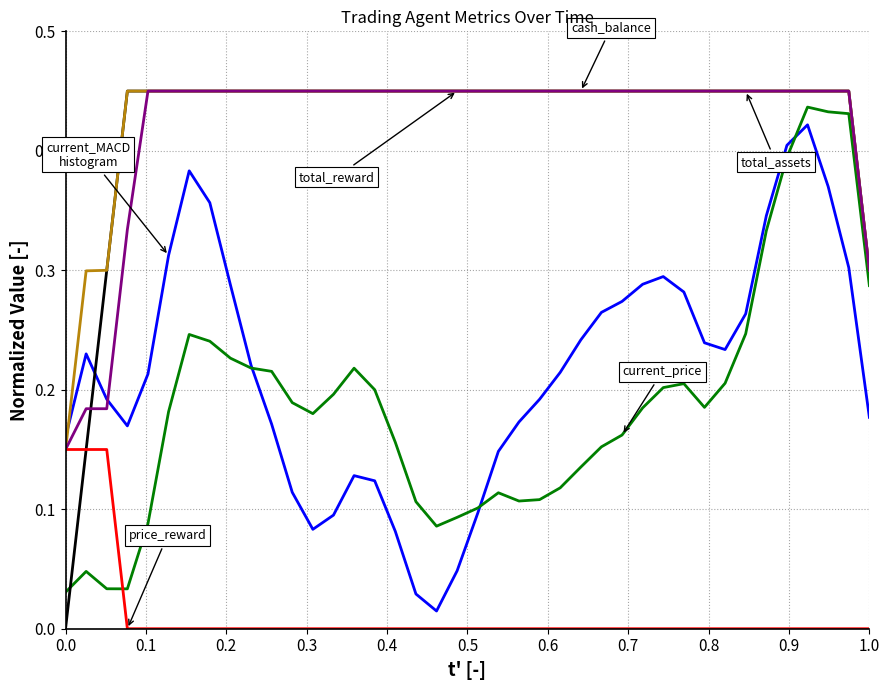

How many lines are shown in the chart?

6